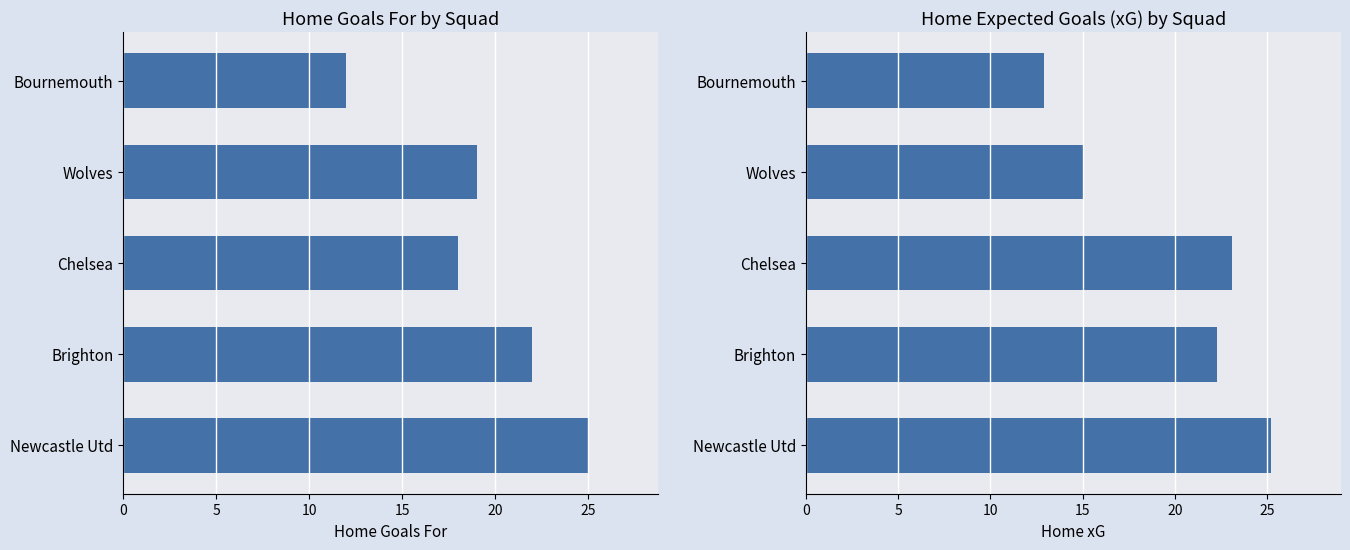

What is the total value across all series at Newcastle Utd?

50.2